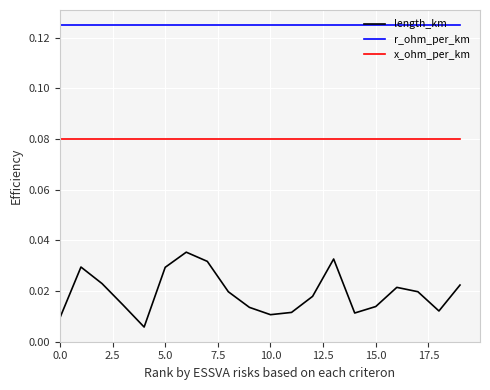

Does the chart have visible grid lines?

Yes